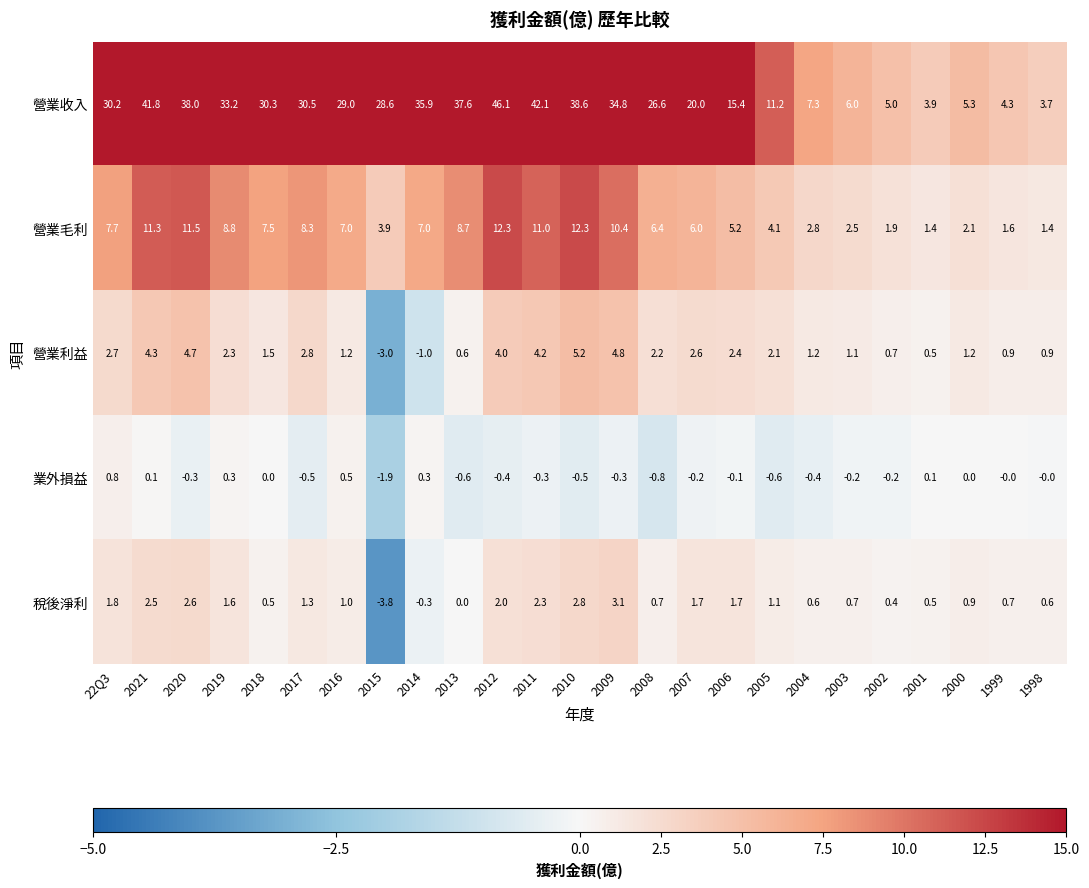

Rank the series by their maximum value, from lowest to highest.

業外損益, 稅後淨利, 營業利益, 營業毛利, 營業收入